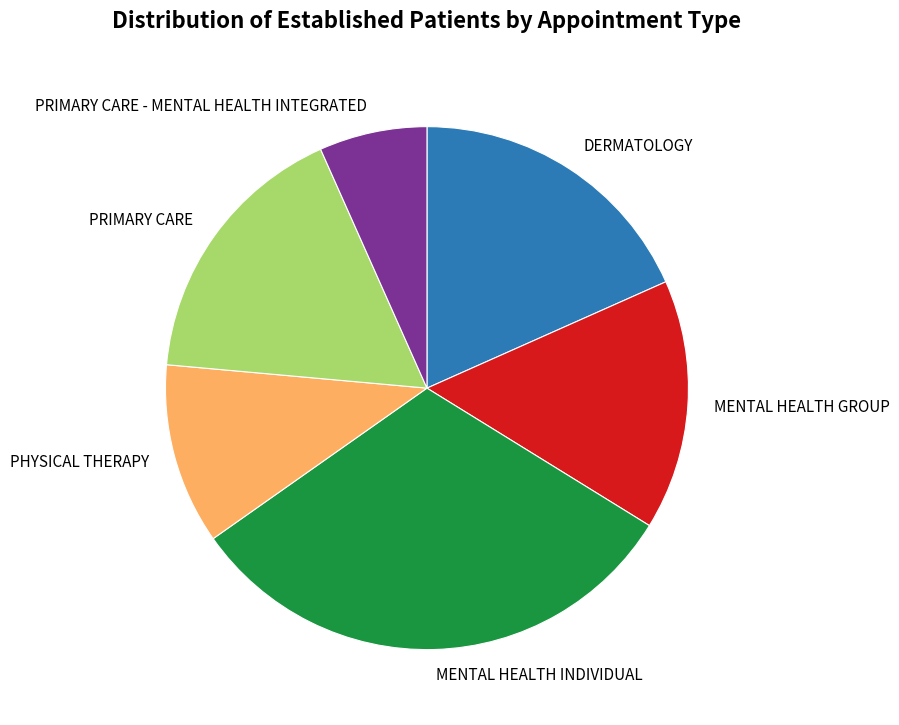

True or false: PRIMARY CARE - MENTAL HEALTH INTEGRATED accounts for 15% of the total.

False